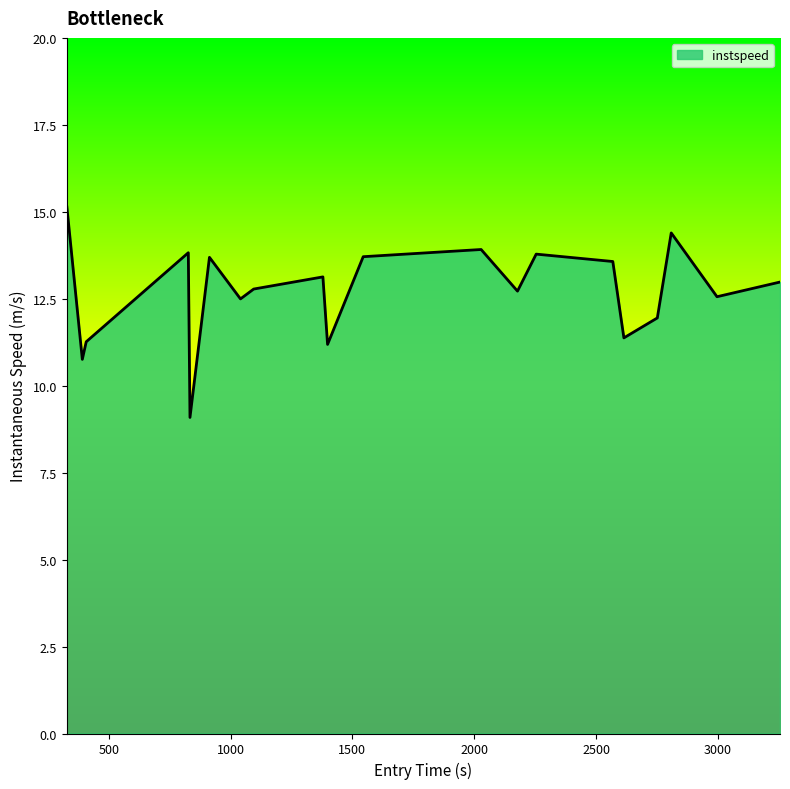

What is the maximum value shown in the chart?

15.1